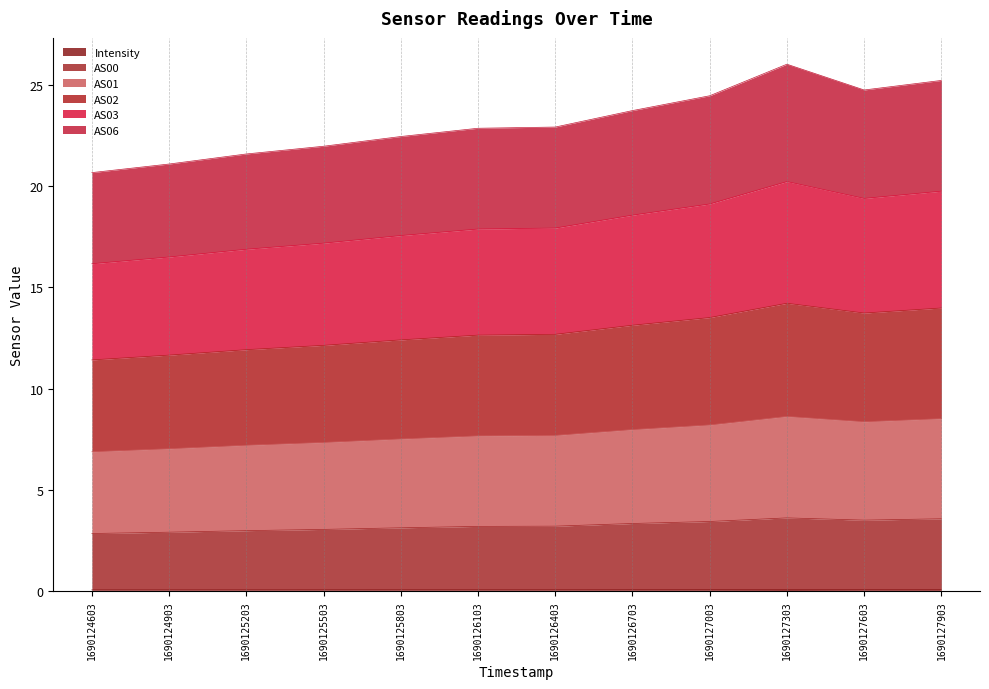

Which series has the largest total across all categories?

AS03